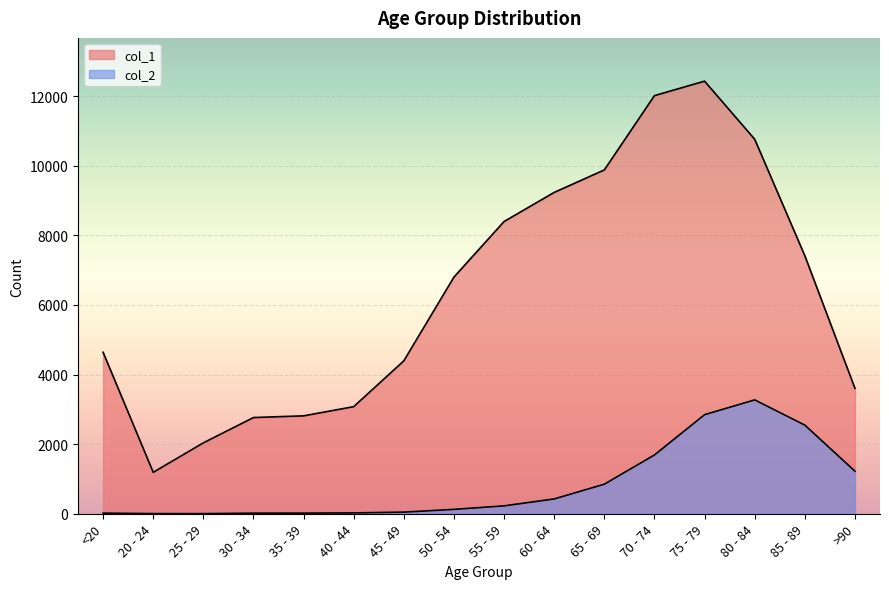

At which label does col_1 reach its peak?

75 - 79